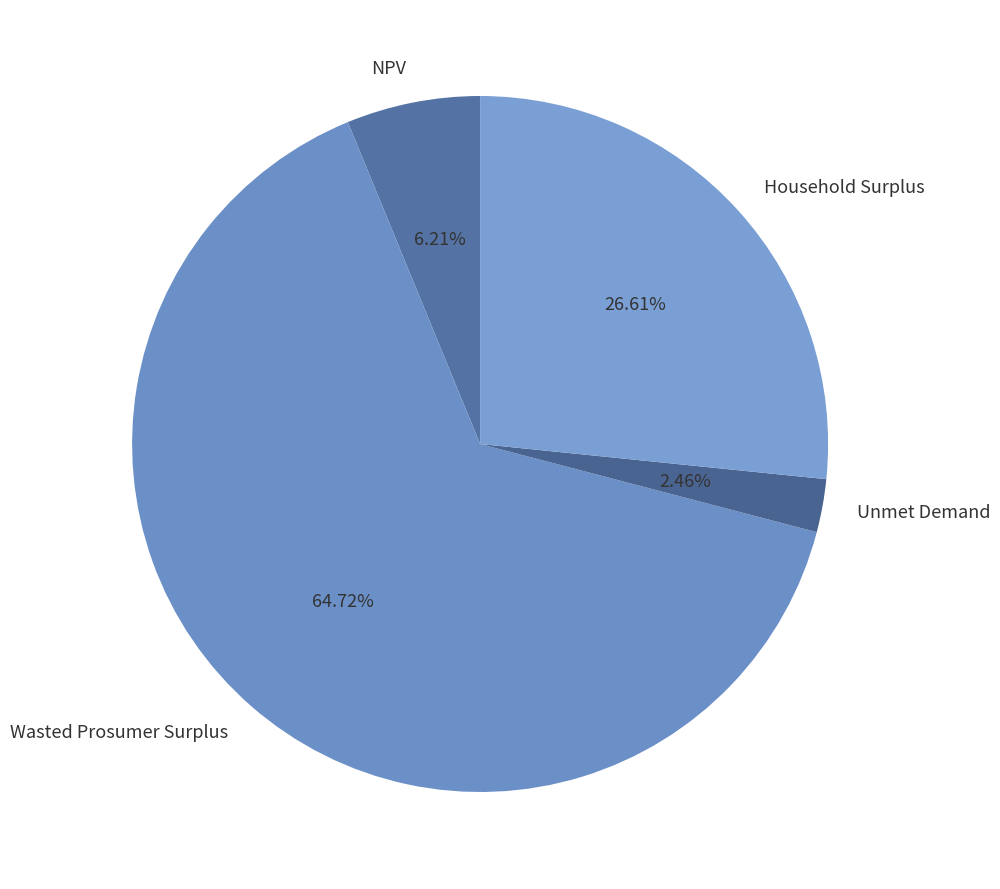

To the nearest percent, what percentage of the pie is Household Surplus?

27%